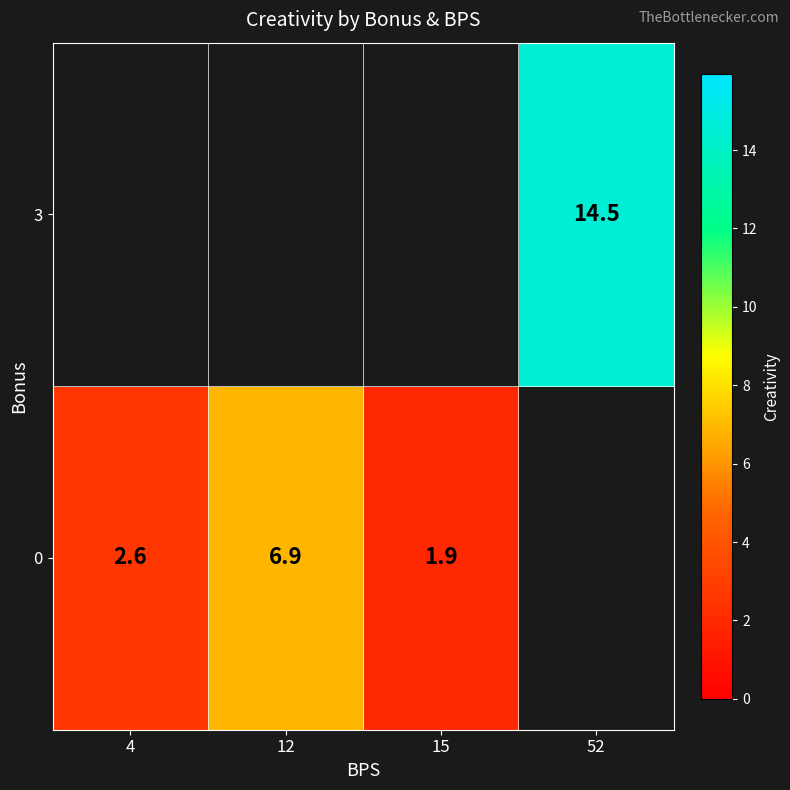

Is it true that 0 equals 6.9 at 12?

True